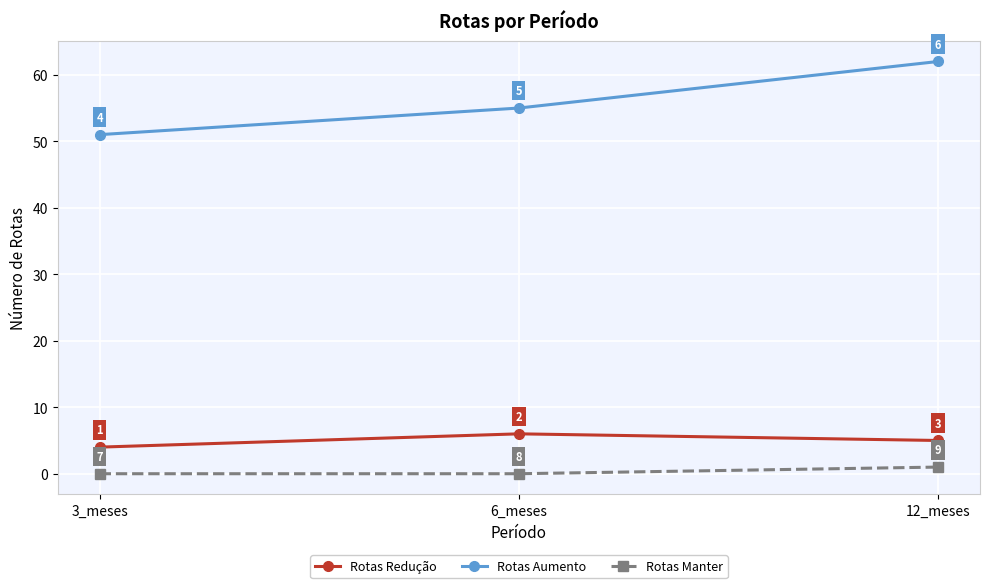

What is the value of the Rotas Redução point at the 2nd from the left?

6